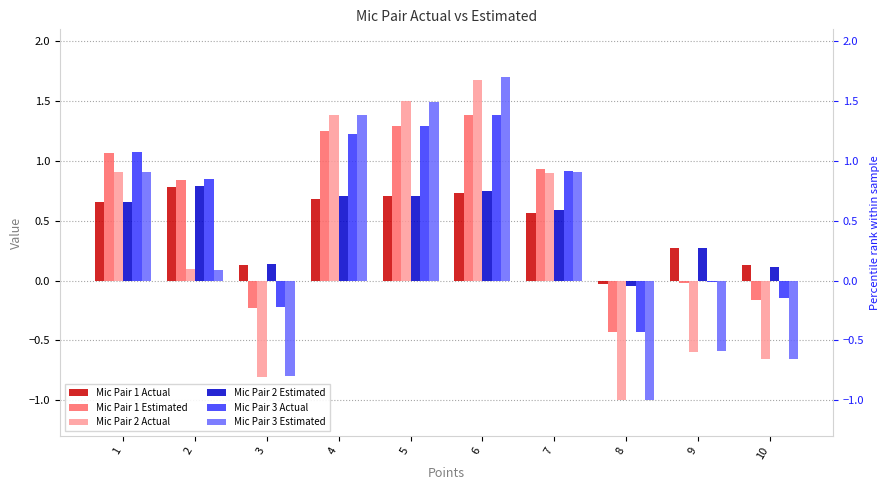

Rank the series at 2 from highest to lowest value.

Mic Pair 3 Actual, Mic Pair 1 Estimated, Mic Pair 2 Estimated, Mic Pair 1 Actual, Mic Pair 2 Actual, Mic Pair 3 Estimated